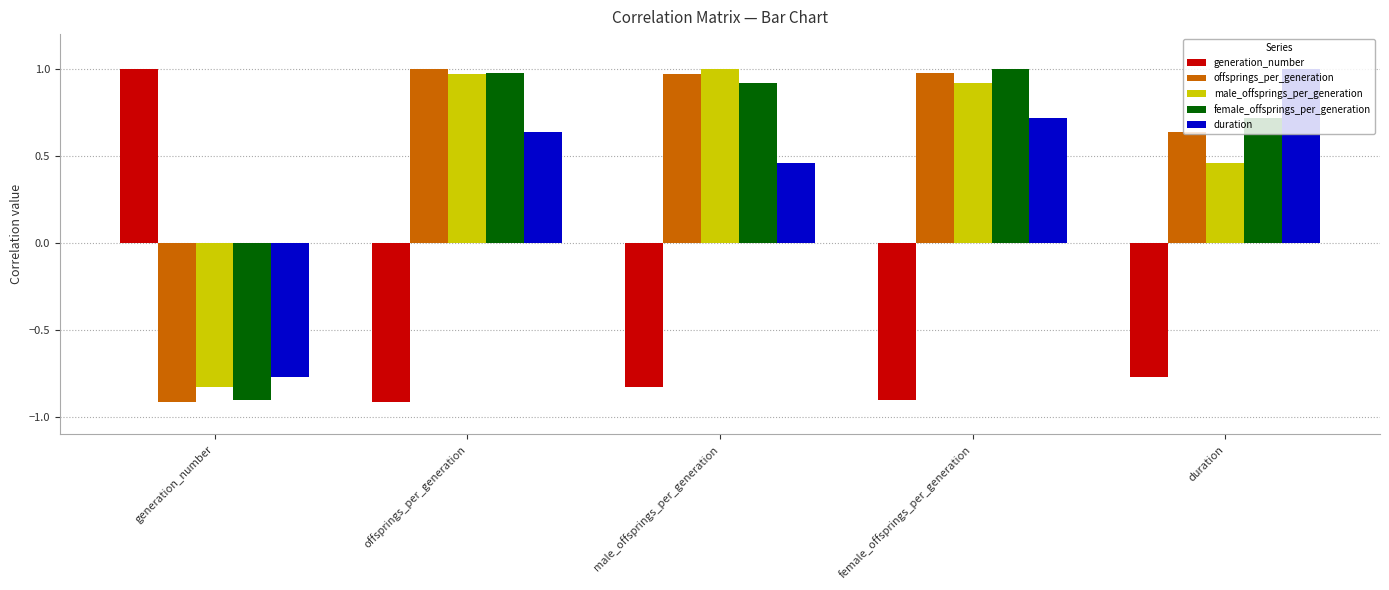

How many series are shown in this chart?

5